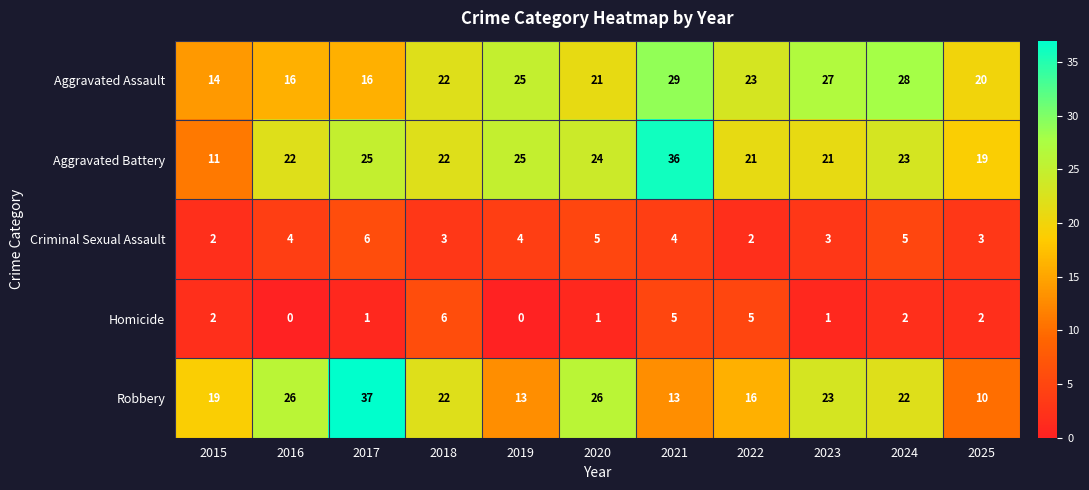

Which series changed the most between 2015 and 2018?

Aggravated Battery